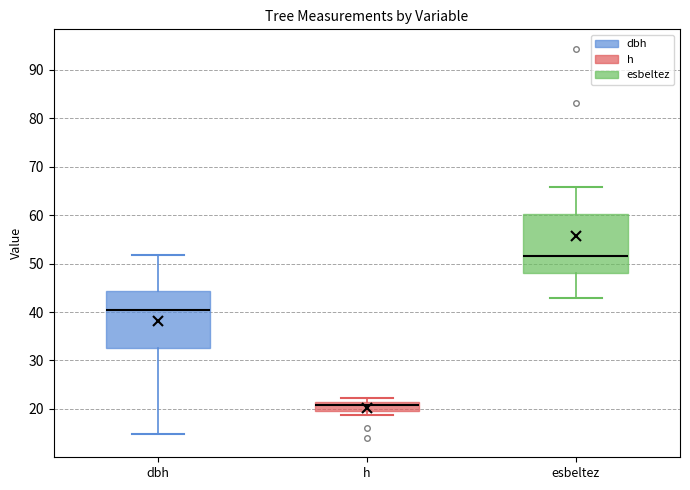

Reading left to right, read every box against the y-axis: the position of its median line, the range the box covers, and the ends of its whiskers. The values are not printed on the chart, so give them approximately, as read against the axis.

dbh: median 40, box 33 to 44, whiskers 15 to 52
h: median 21 (just below the box's upper edge), box 20 to 21, whiskers 19 to 22
esbeltez: median 52, box 48 to 60, whiskers 43 to 66